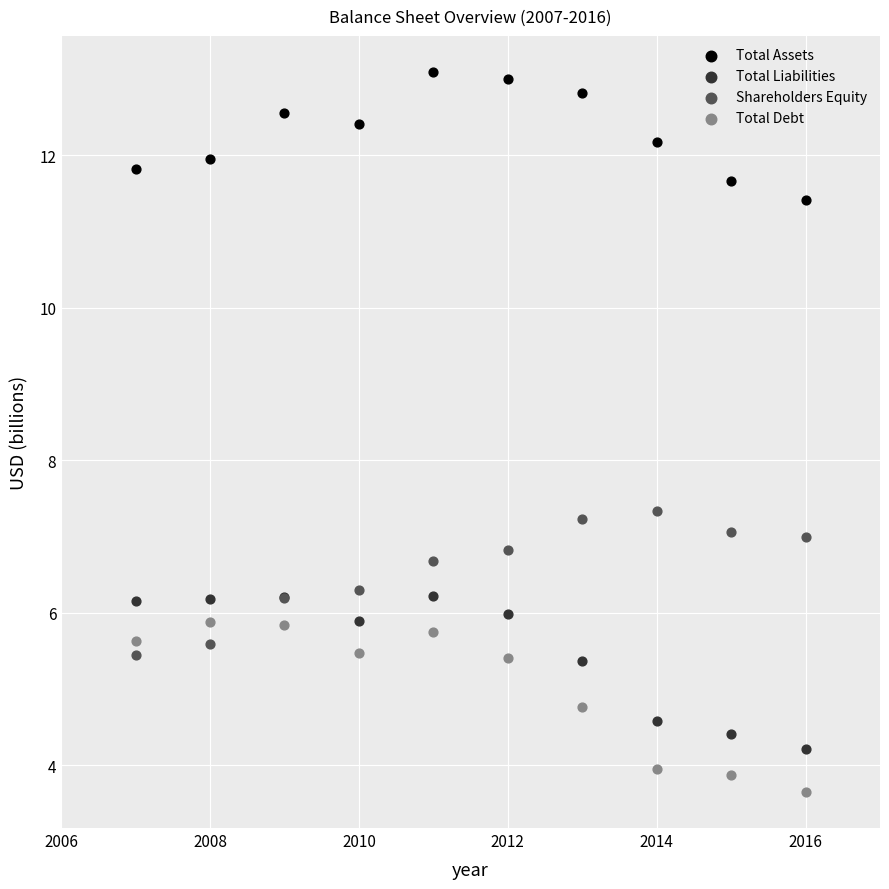

What is the X range (max minus min) for the scatter plot?

9.0